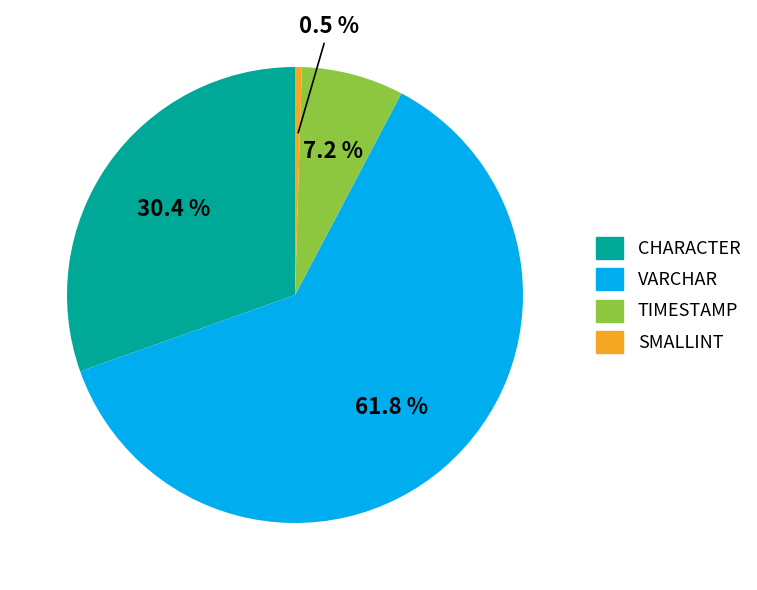

Is CHARACTER the majority of the pie?

No